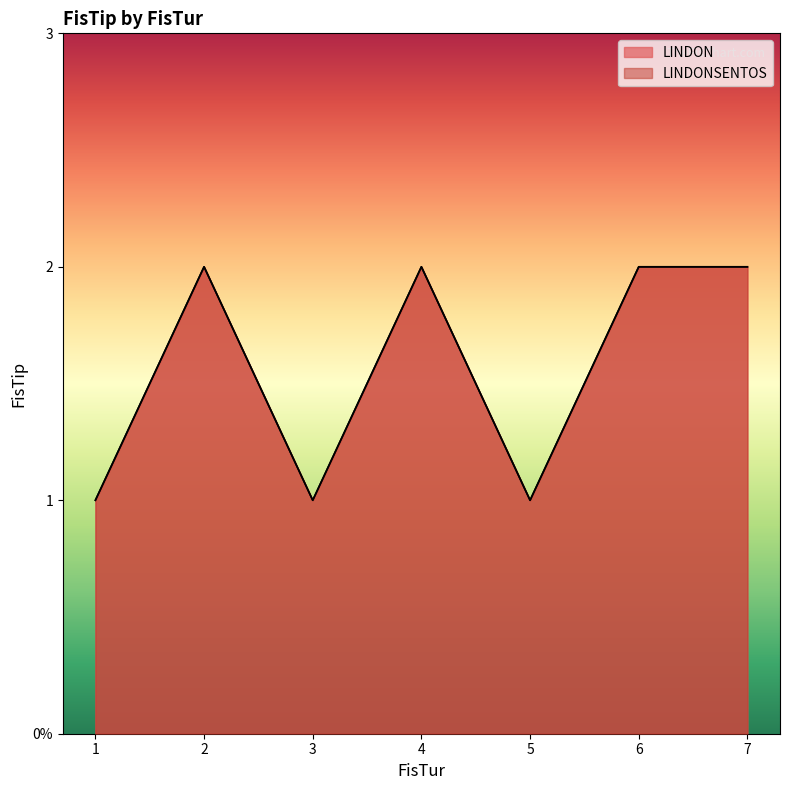

What are all the series names shown in the legend?

LINDON, LINDONSENTOS